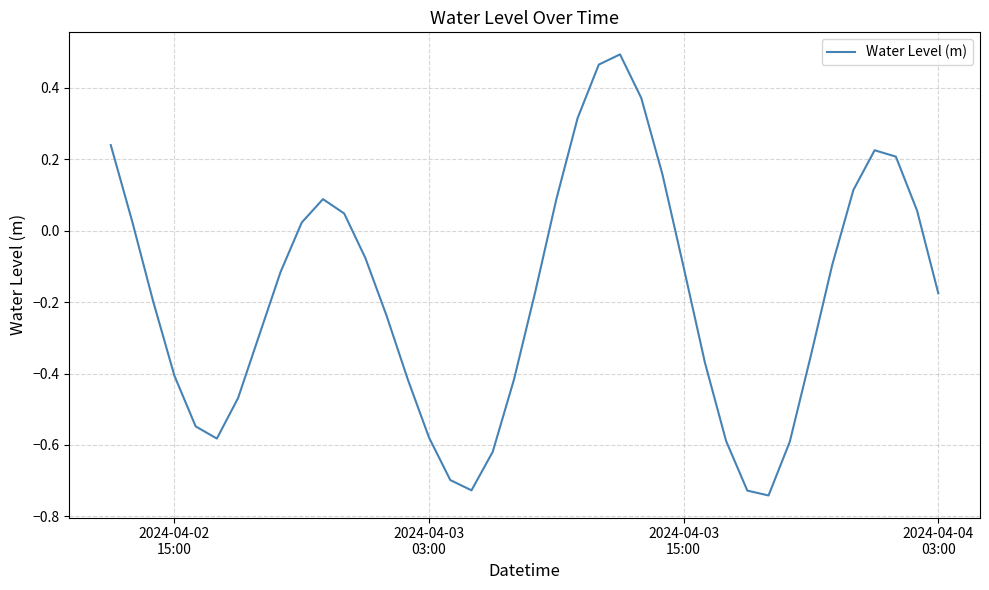

How many negative values are there?

25